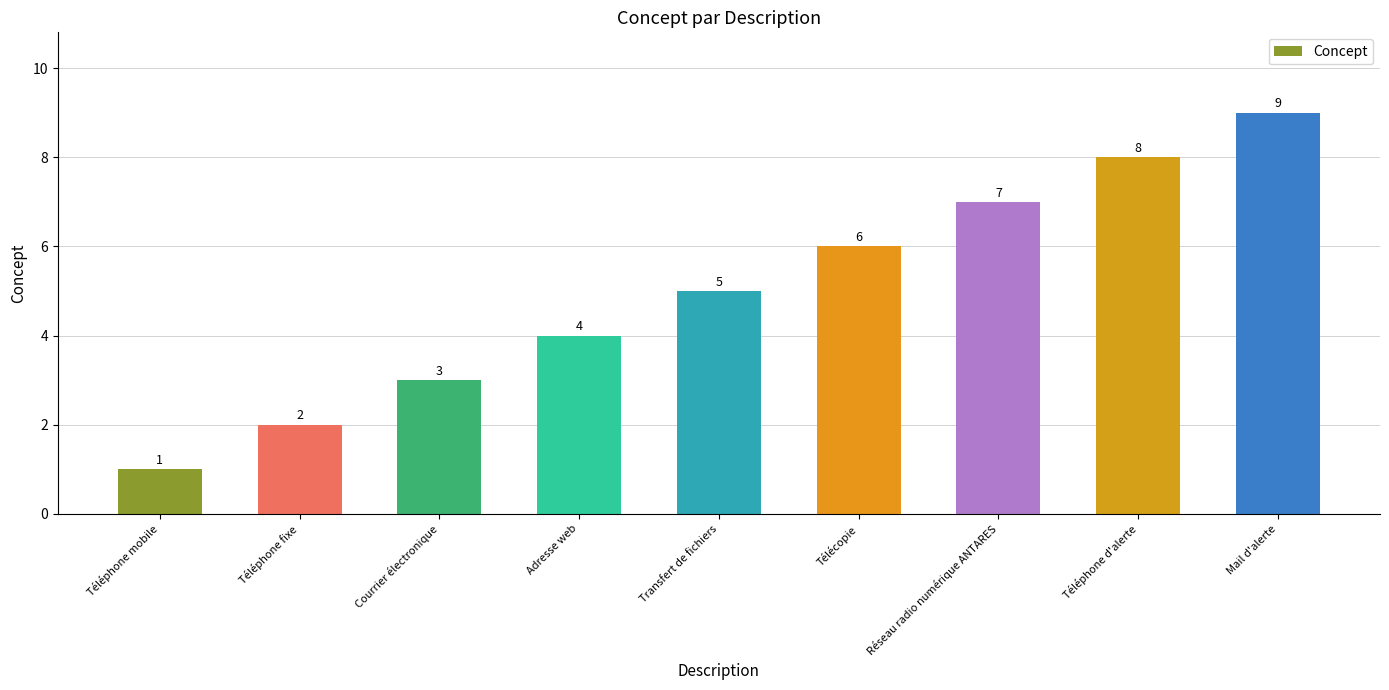

Reading left to right, extract all data points from this chart.

1	2	3	4	5	6	7	8	9